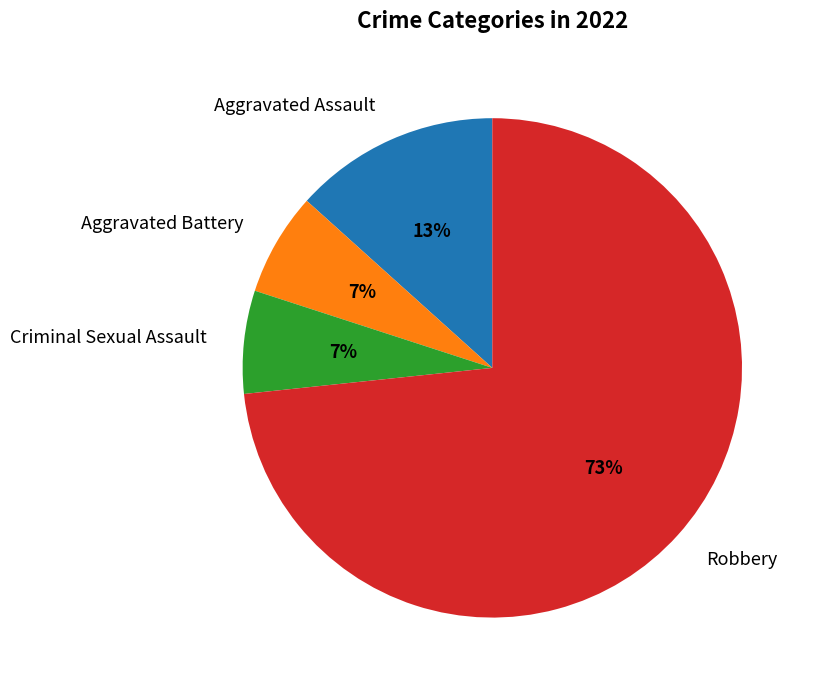

To the nearest percent, what is the average slice percentage?

25%